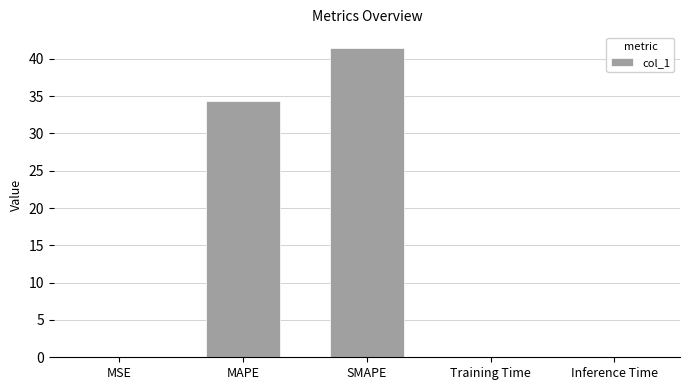

Does the chart contain stacked bars?

No